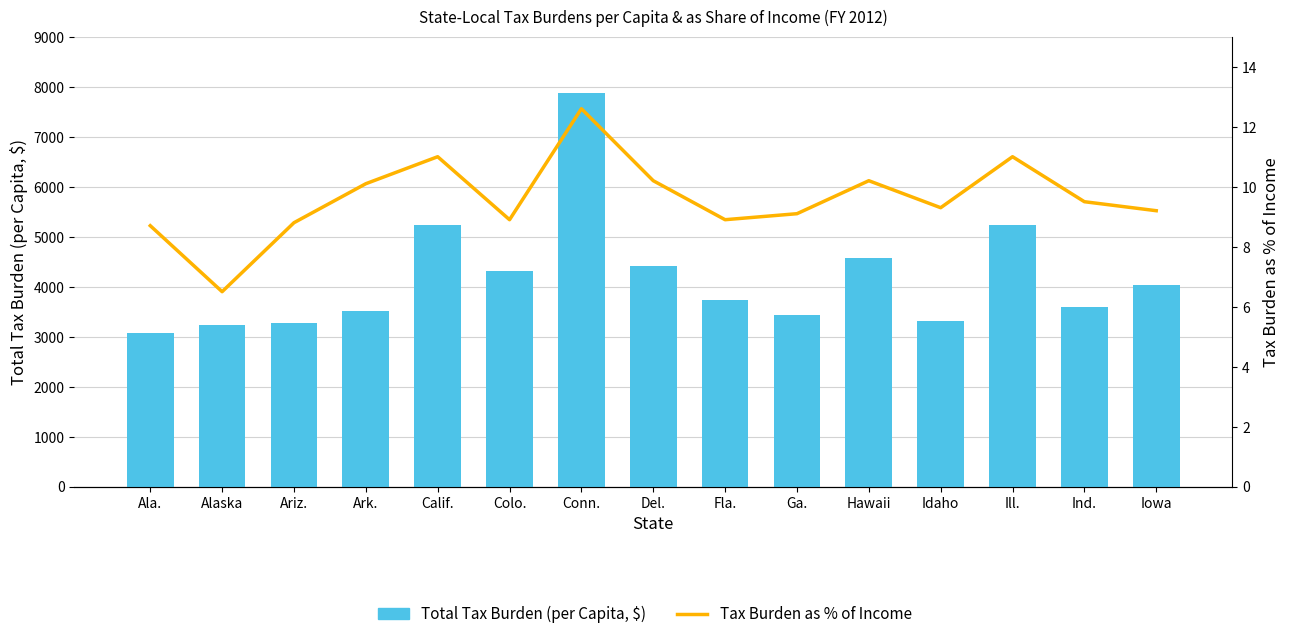

Rank the categories by Total Tax Burden (per Capita, $) value from lowest to highest.

Ala., Alaska, Ariz., Idaho, Ga., Ark., Ind., Fla., Iowa, Colo., Del., Hawaii, Ill., Calif., Conn.